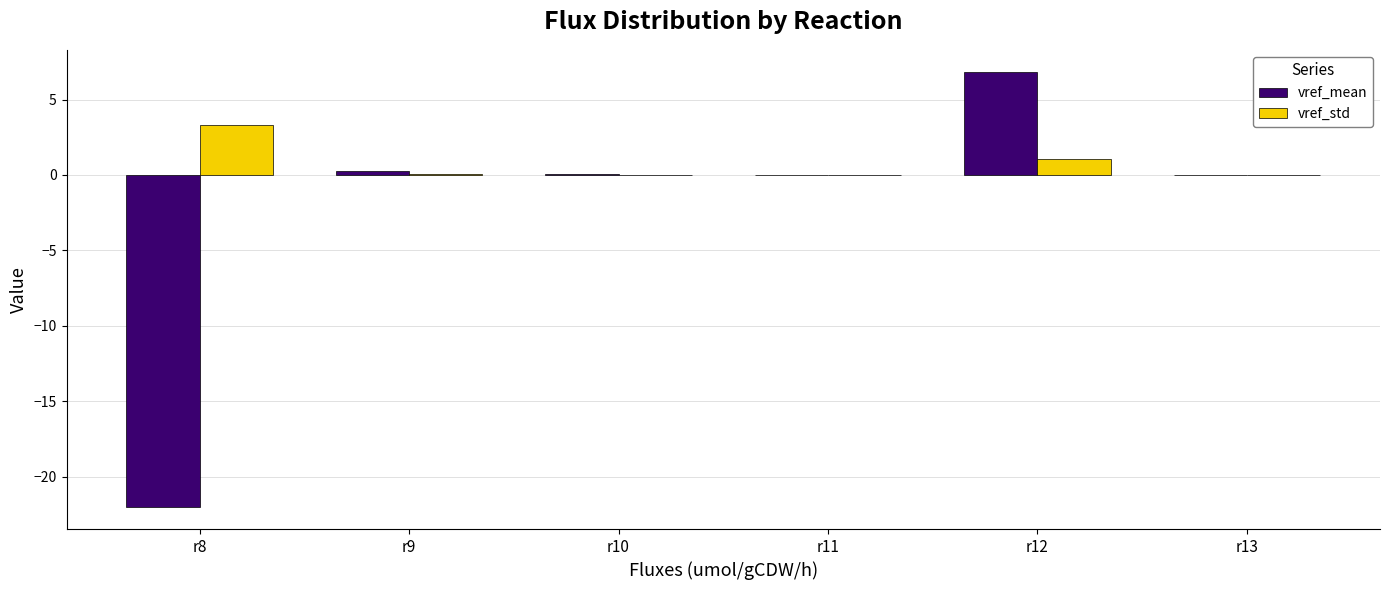

What is the maximum value shown in the chart?

6.8